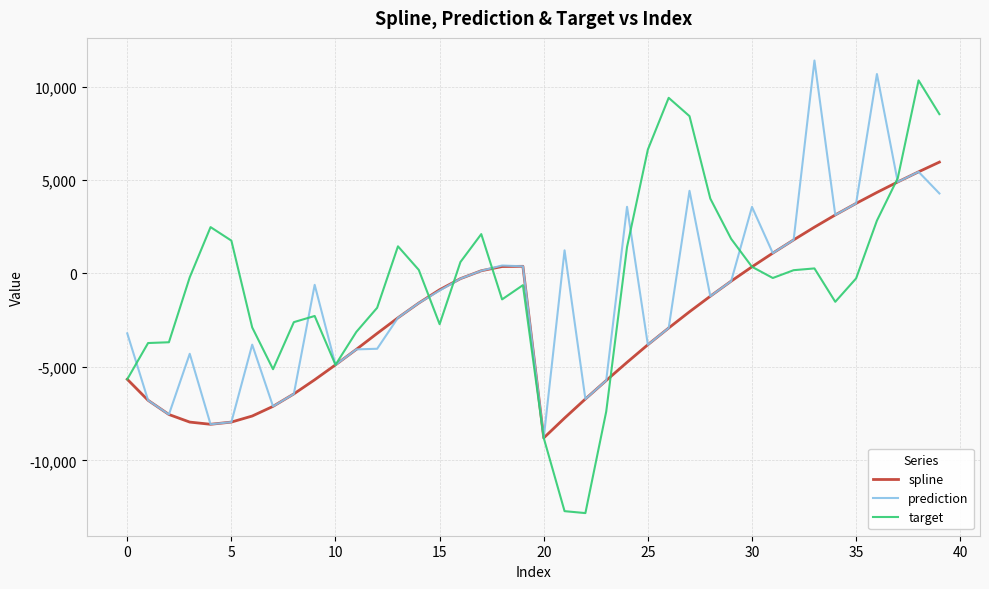

What is the maximum value for target?

10331.8